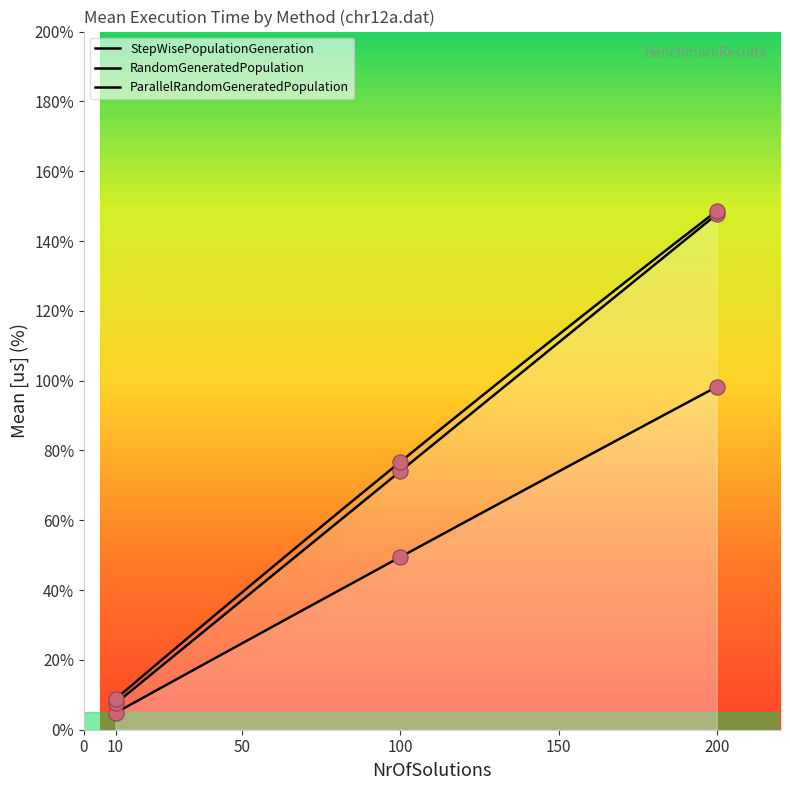

At which category is the sum across all series the highest?

200